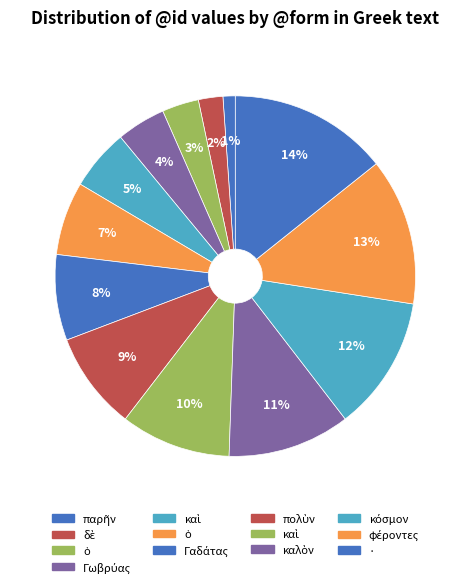

How many slices are in this pie chart?

13